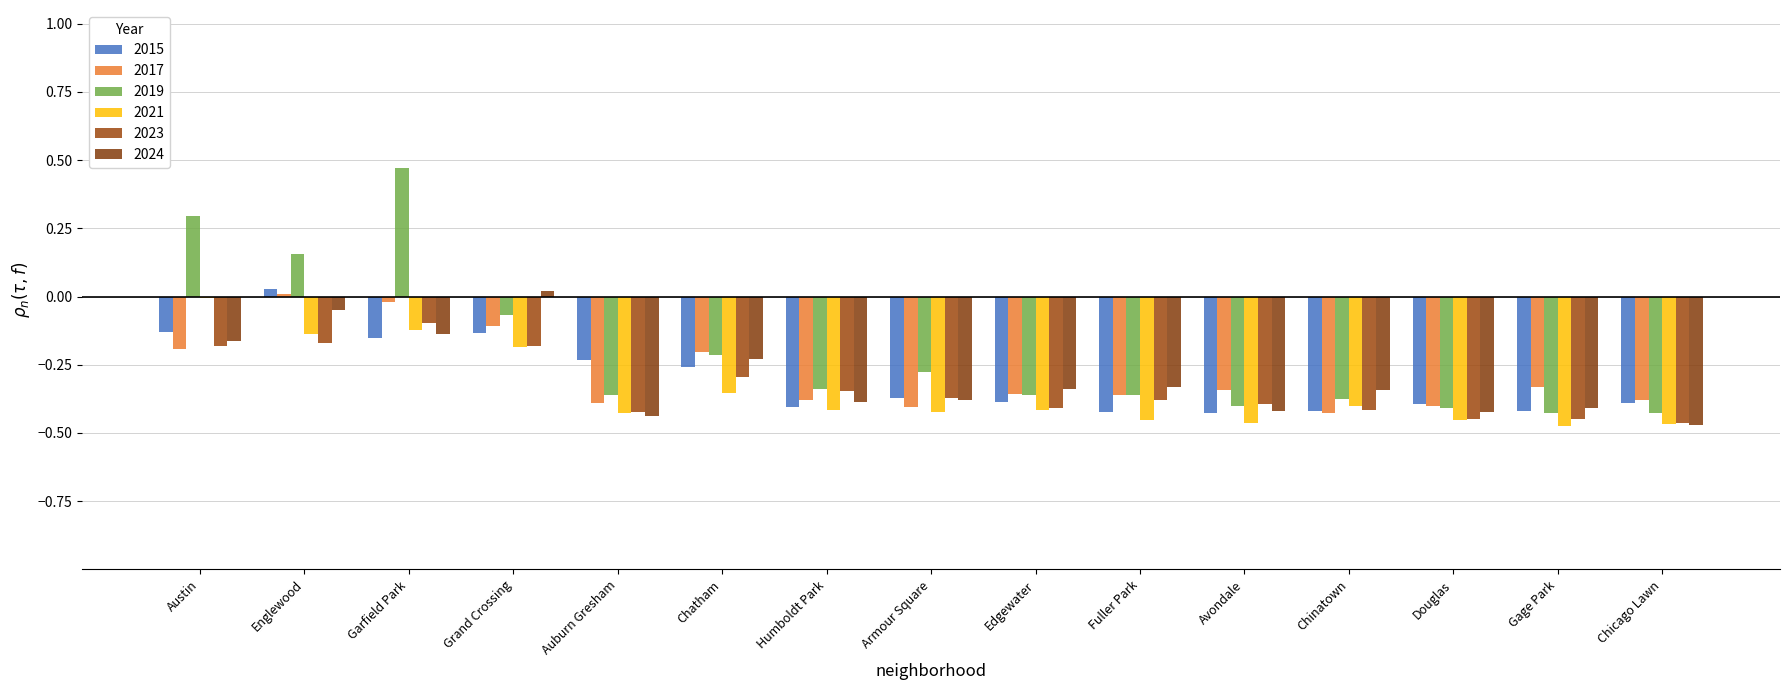

What is the label of the 7th bar from the left?

Humboldt Park